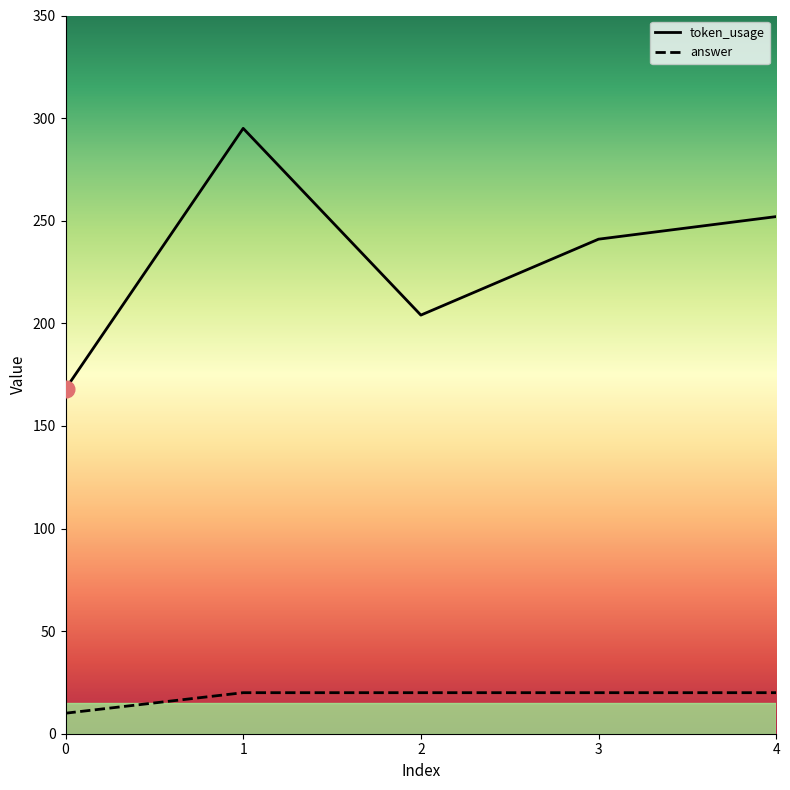

At how many categories does at least one series exceed 224?

3